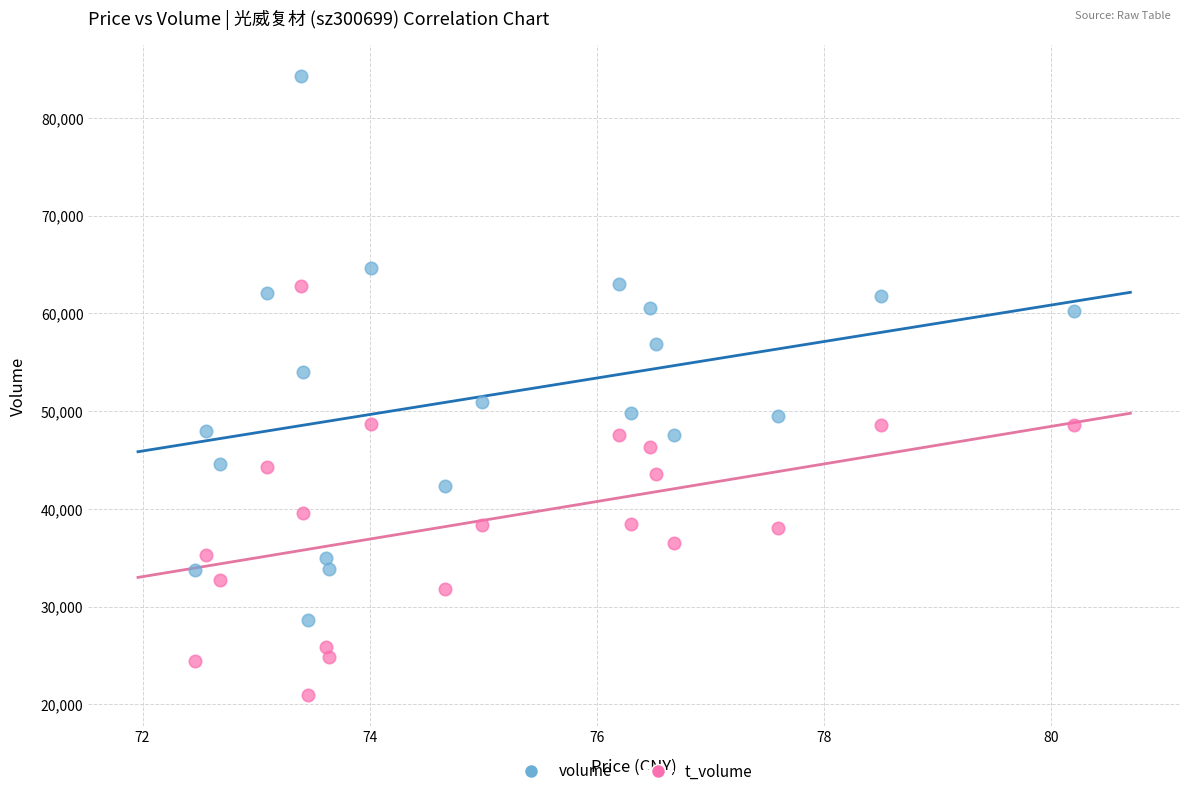

Which series contains the lowest Y value?

t_volume